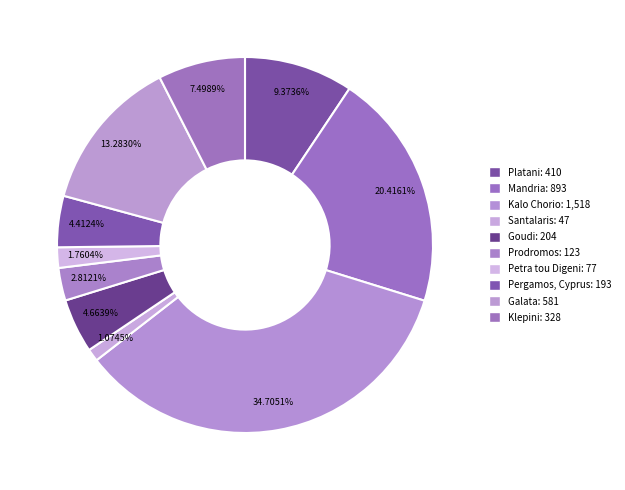

To the nearest percent, what is the combined percentage of Galata and Prodromos?

16%